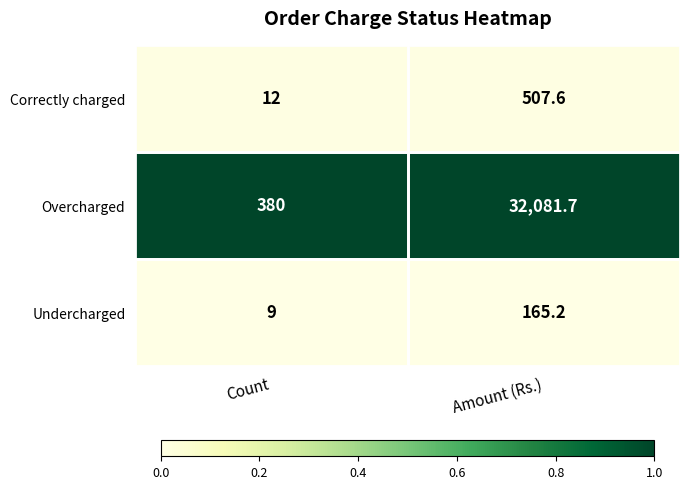

What is the difference between the highest and lowest values at Count?

371.0